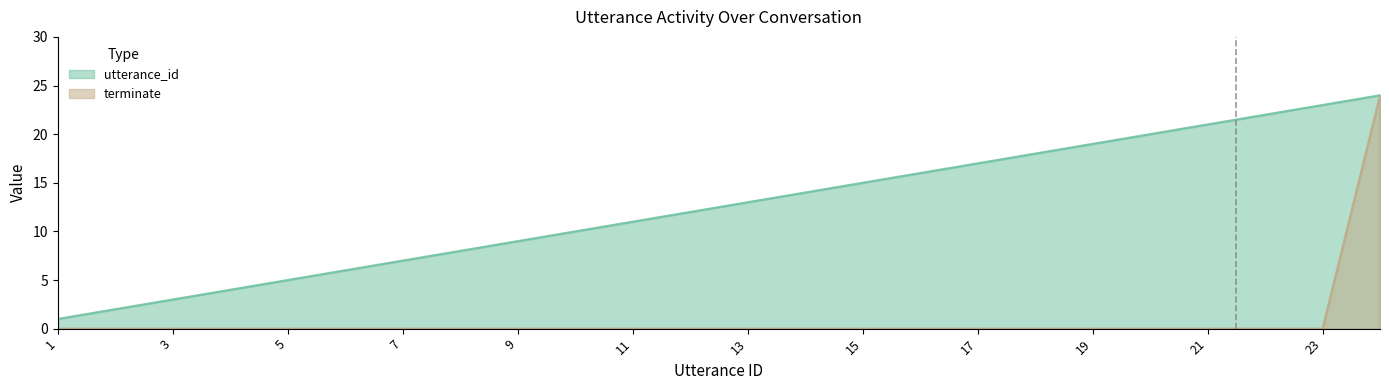

How many data points in utterance_id are less than 13?

12